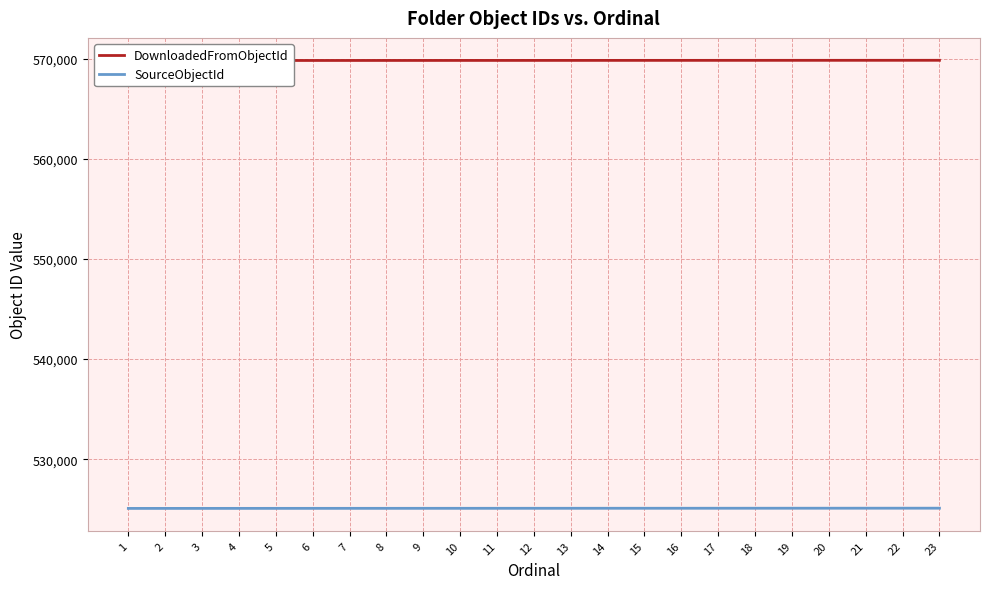

What is the difference between the maximum and minimum values in the DownloadedFromObjectId series?

22